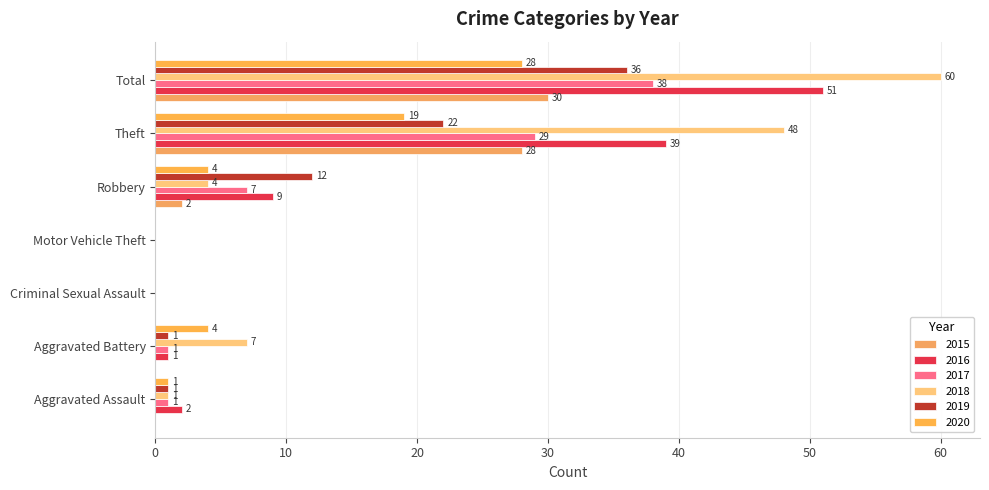

How many positive values does the 2017 series have?

5